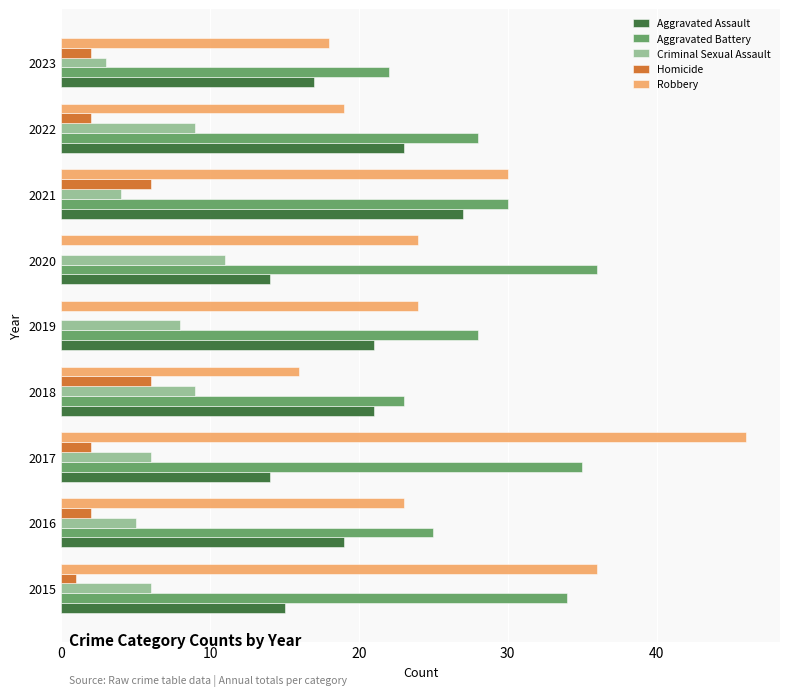

Which category has the highest value across all series?

2017